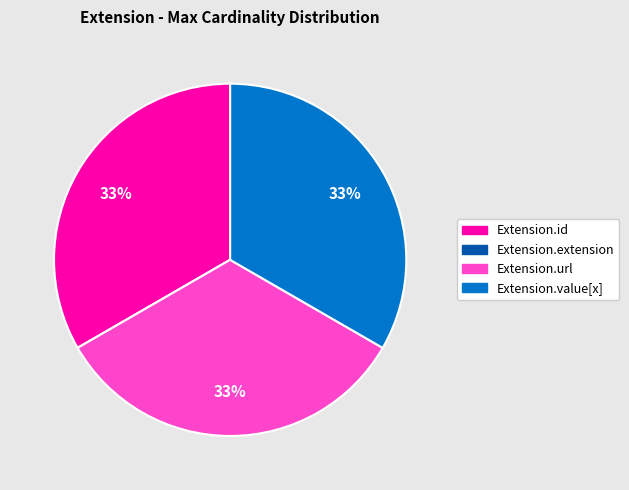

To the nearest percent, what is the combined percentage of Extension.id and Extension.url?

67%